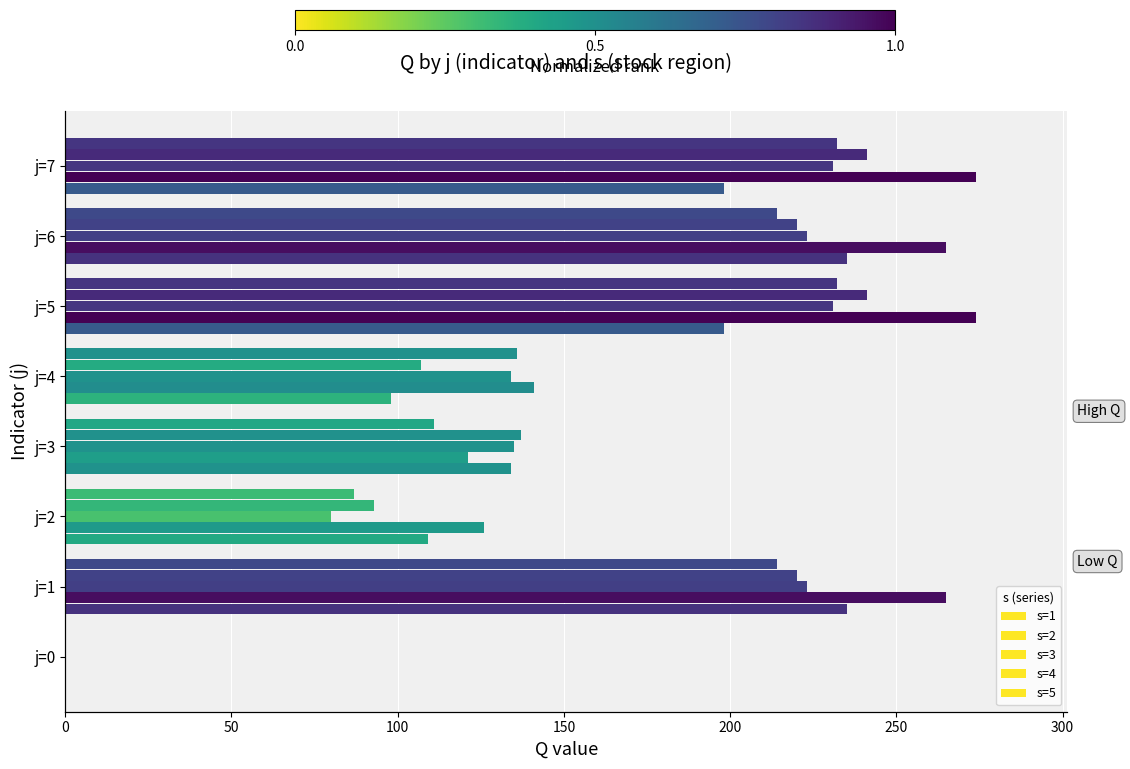

What is the greatest value displayed?

274